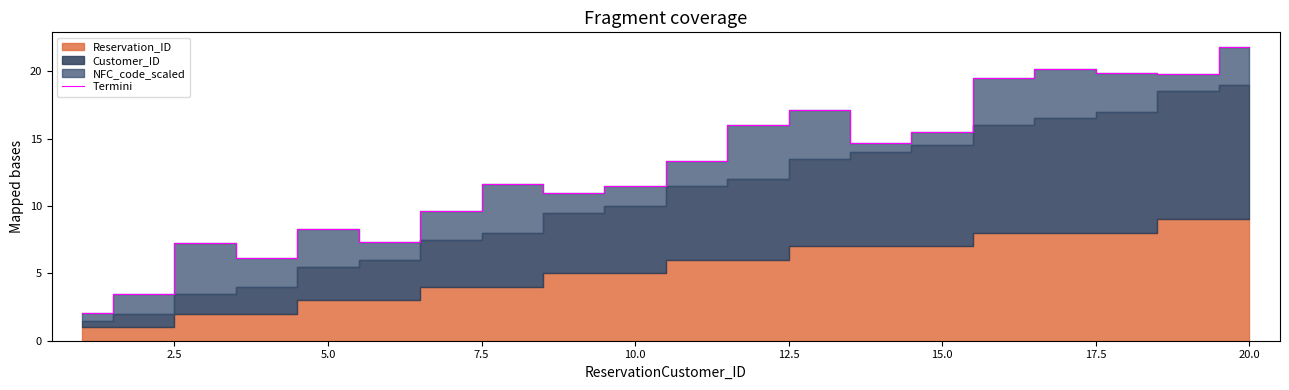

Which category has the highest value in the Termini series?

20.0